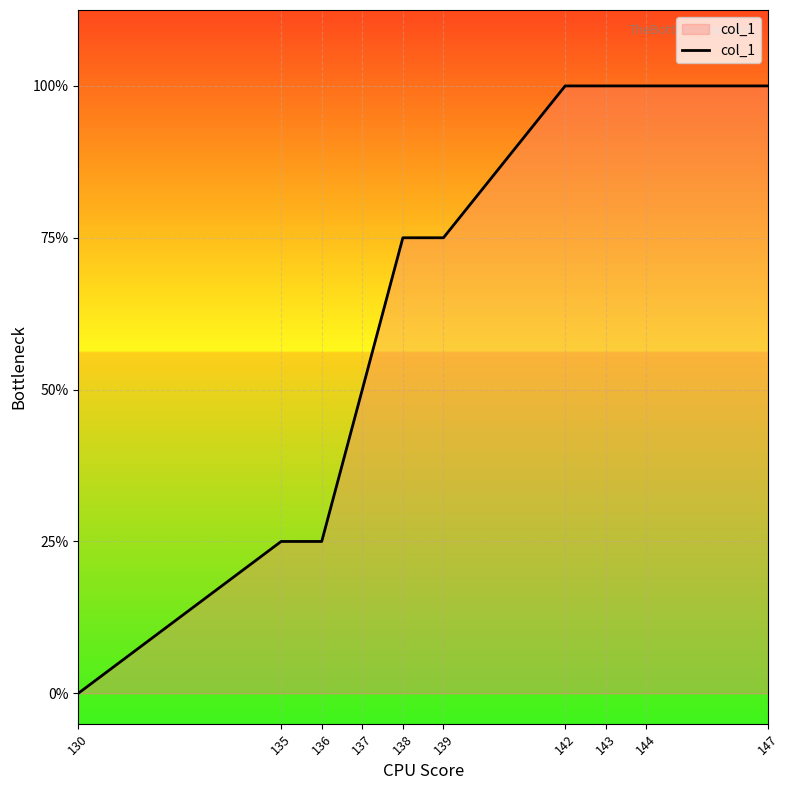

Does the chart have visible grid lines?

Yes